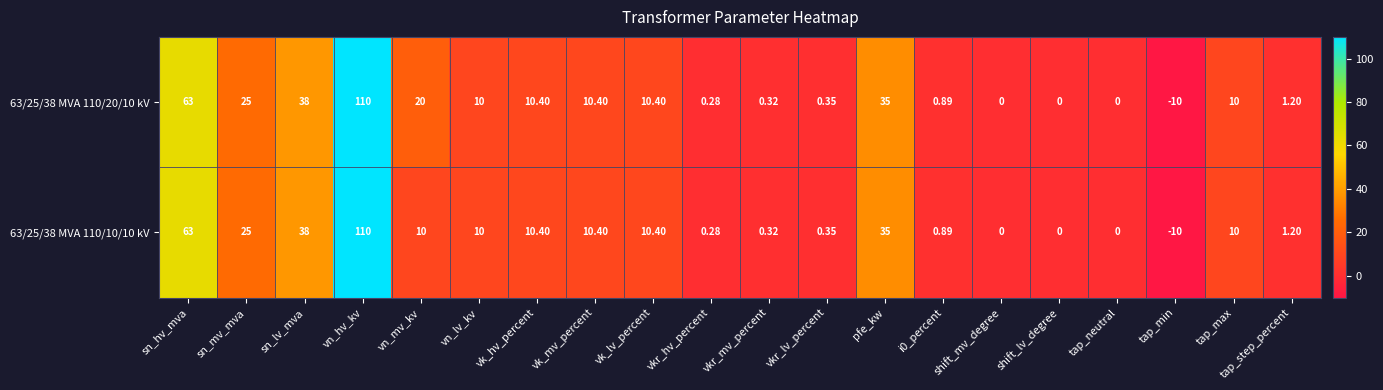

At how many categories does at least one series exceed 4?

11